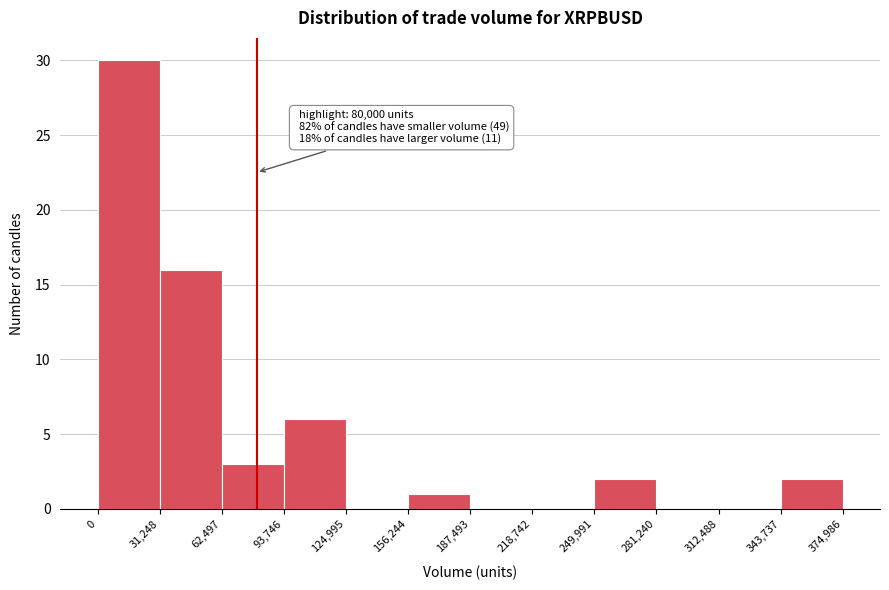

Which range on the x-axis has the tallest bar?

0 to 31,248